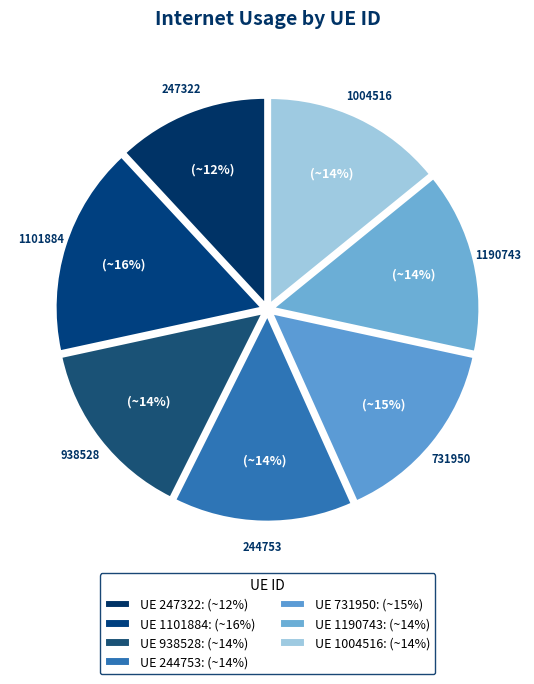

What percentage is the 244753 slice, to the nearest percent?

14%